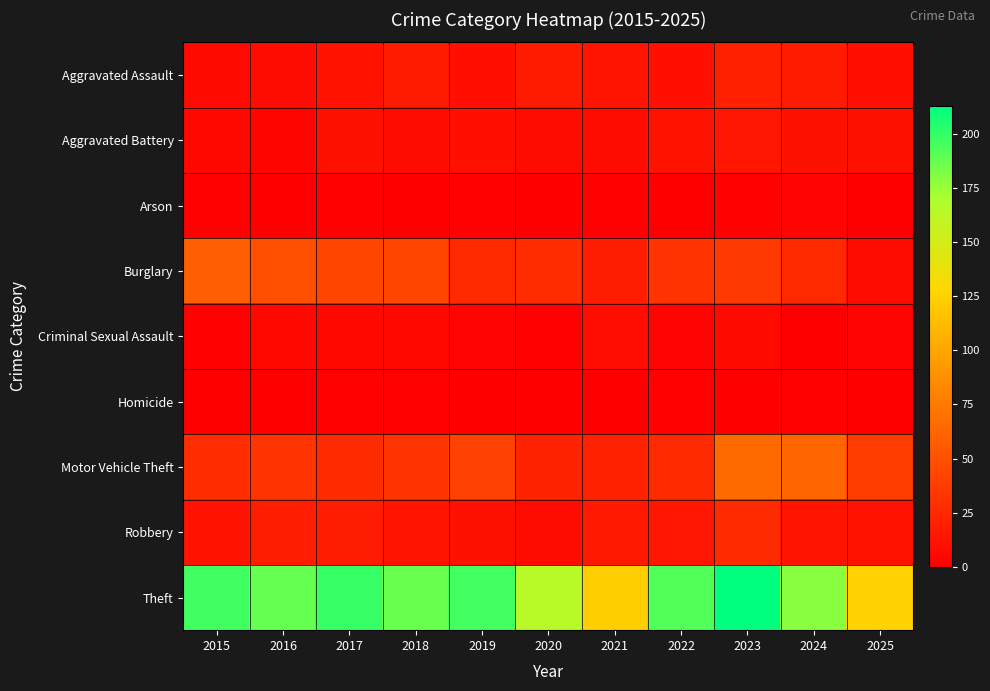

Between 2019 and 2025, which is larger?

2019